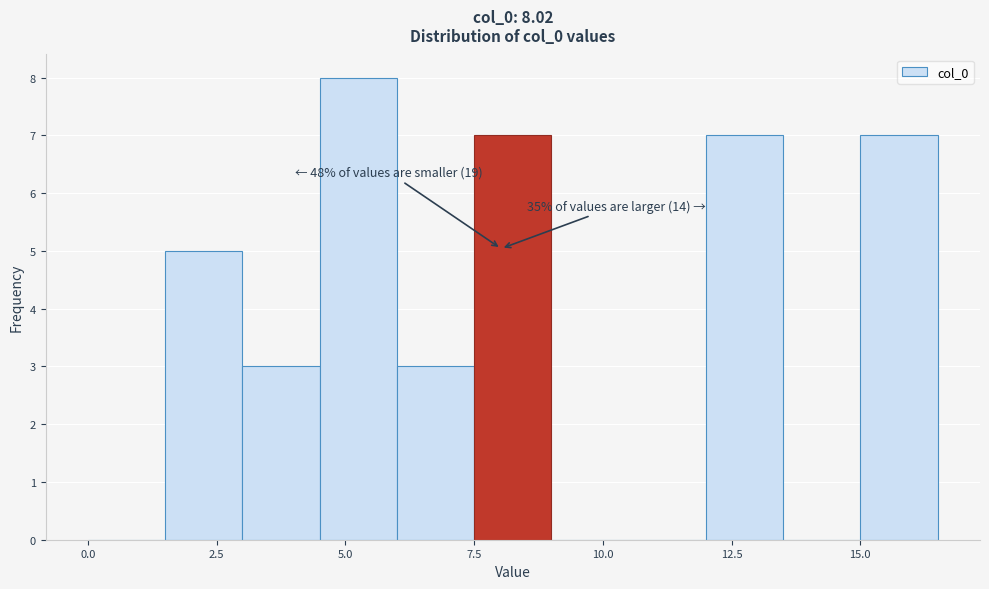

Around what value on the x-axis is the tallest bar? Give the approximate position of its centre, as read against the axis.

5.5